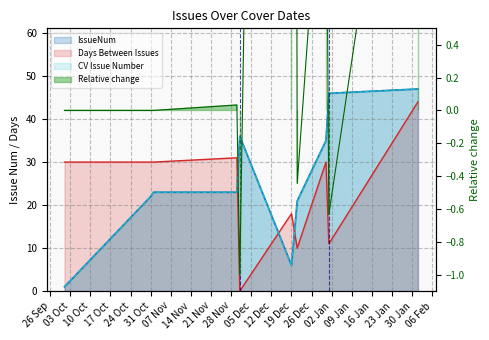

After their last crossing, which series has the higher values: IssueNum or Days Between Issues?

IssueNum